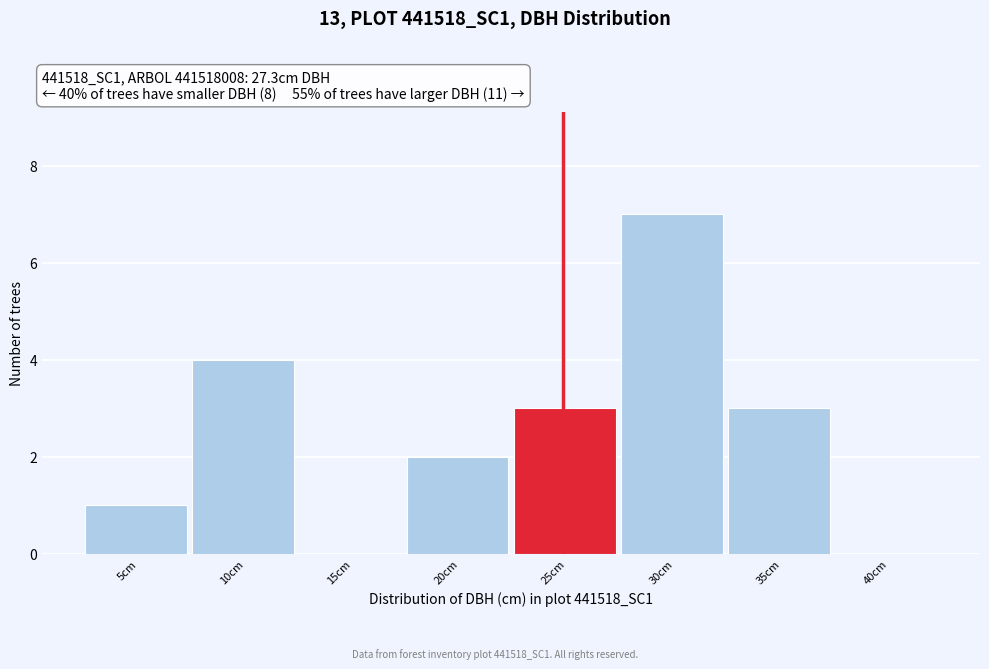

Reading left to right, transcribe all the data shown in this chart.

5cm=1	10cm=4	15cm=0	20cm=2	25cm=3	30cm=7	35cm=3	40cm=0